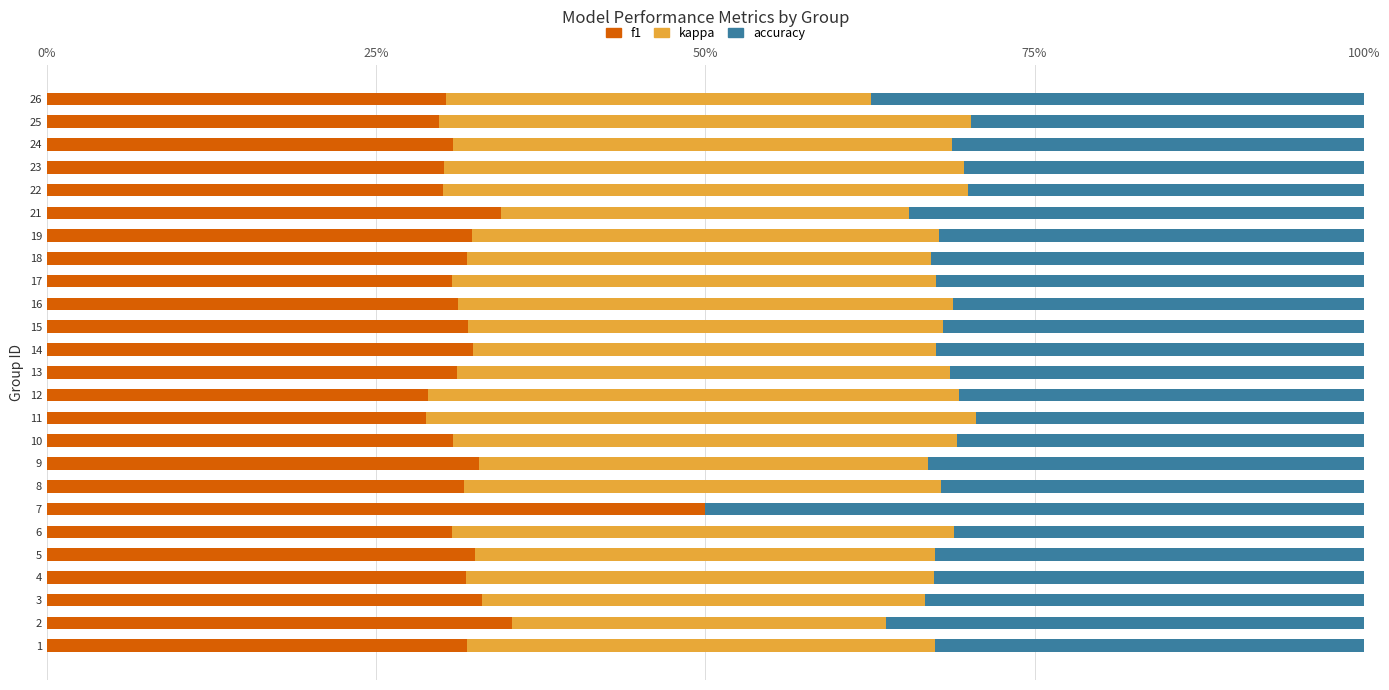

At 15, list the series in order from largest to smallest.

kappa, accuracy, f1